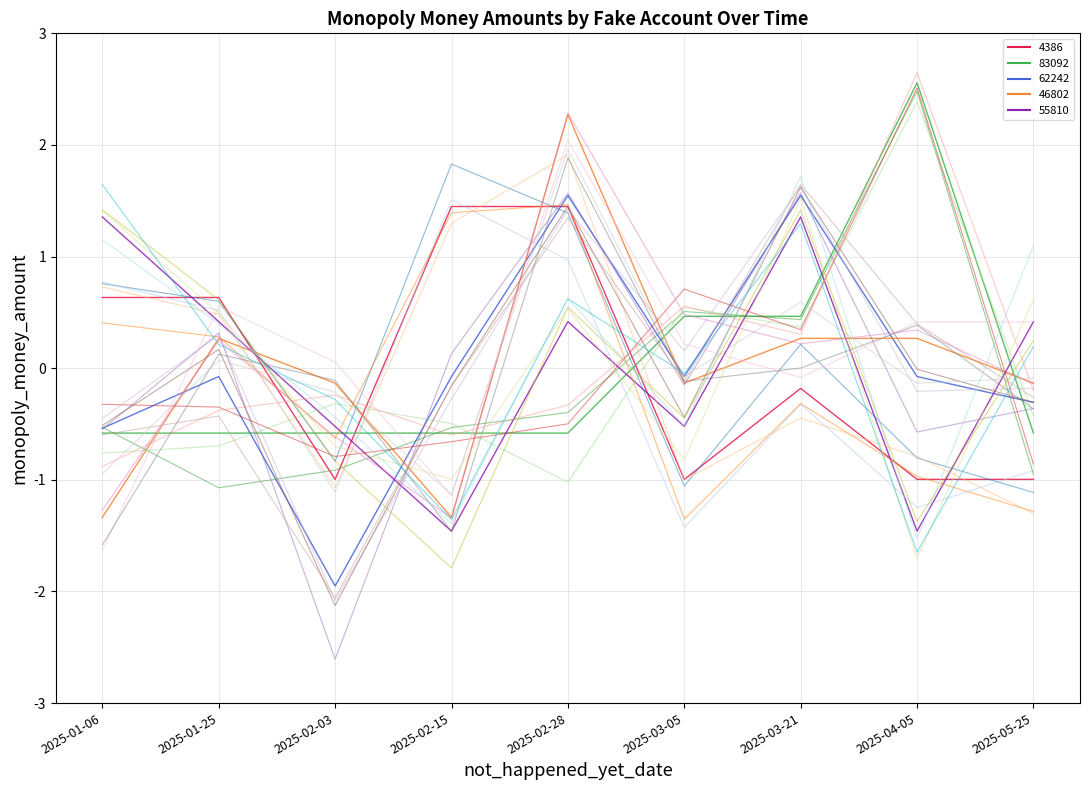

What position from the right is 2025-02-28?

5